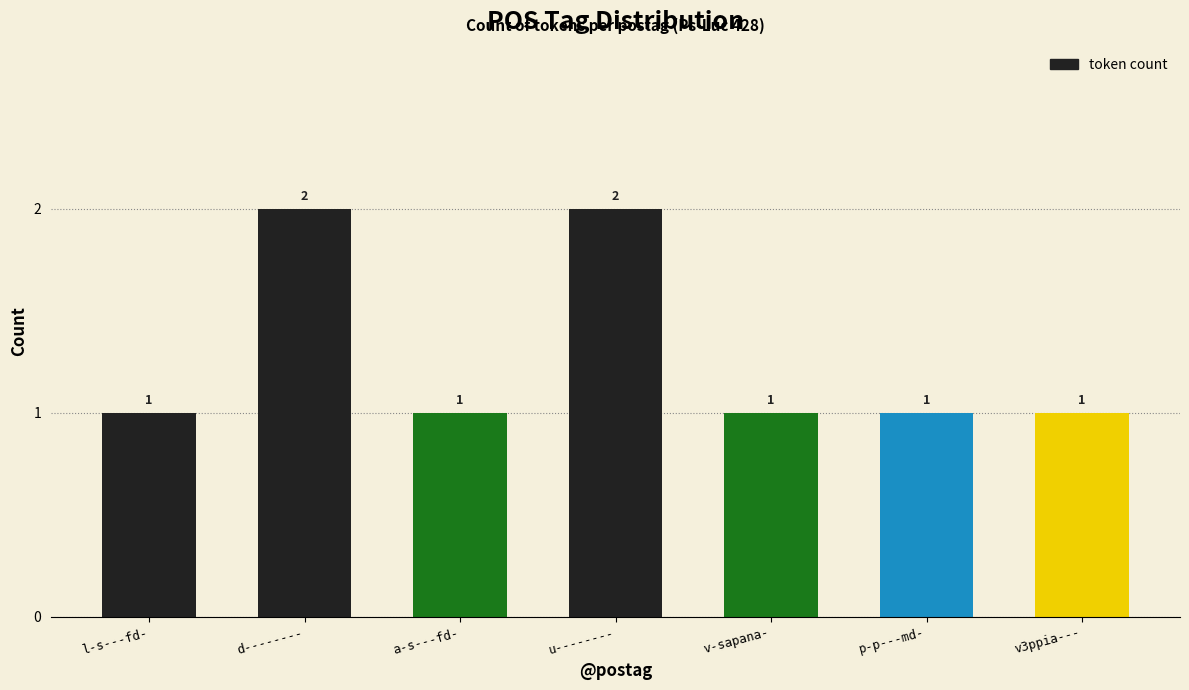

What is the maximum value shown in the chart?

2